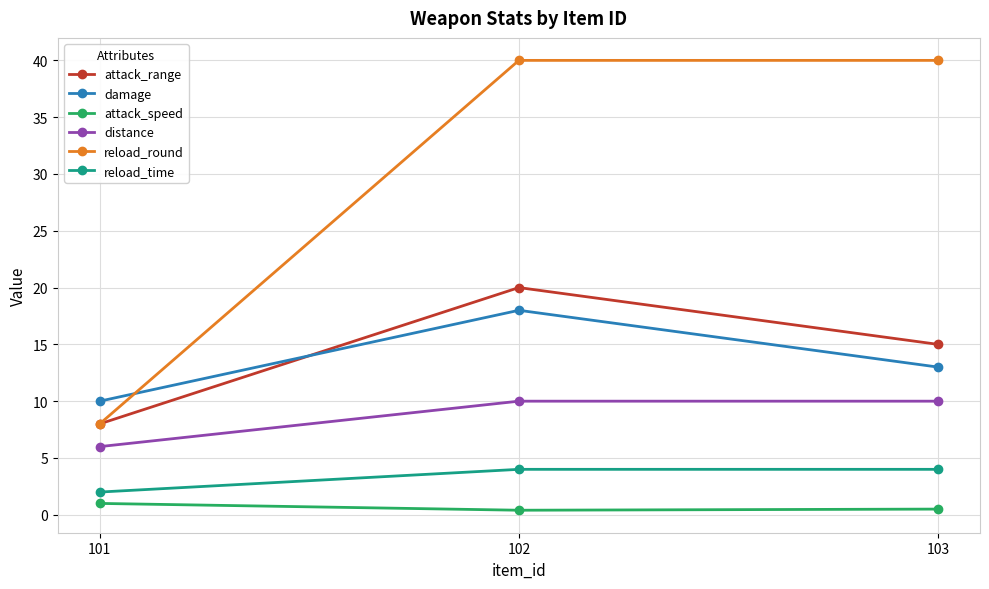

At which category is the sum across all series the highest?

102